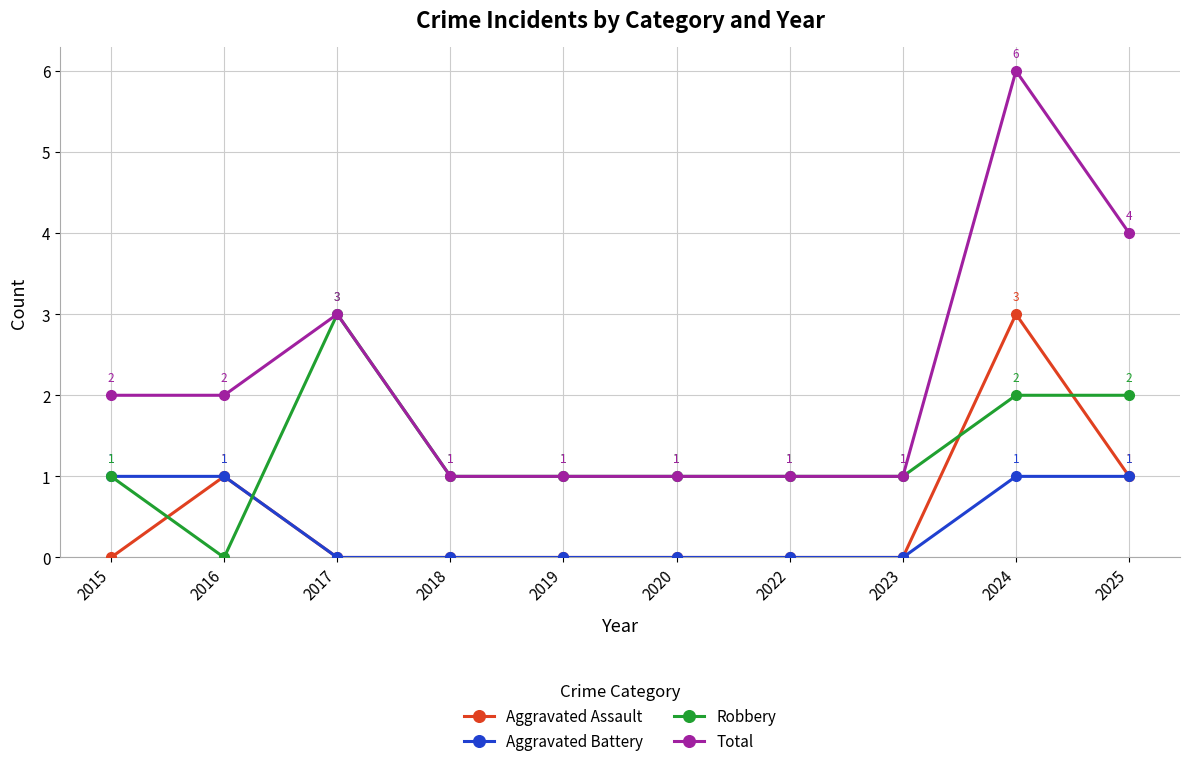

True or false: Aggravated Assault has a value of -2 at 2019.

False